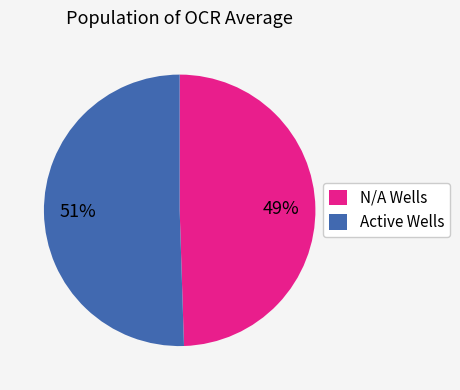

To the nearest percent, what is the average slice percentage?

50%